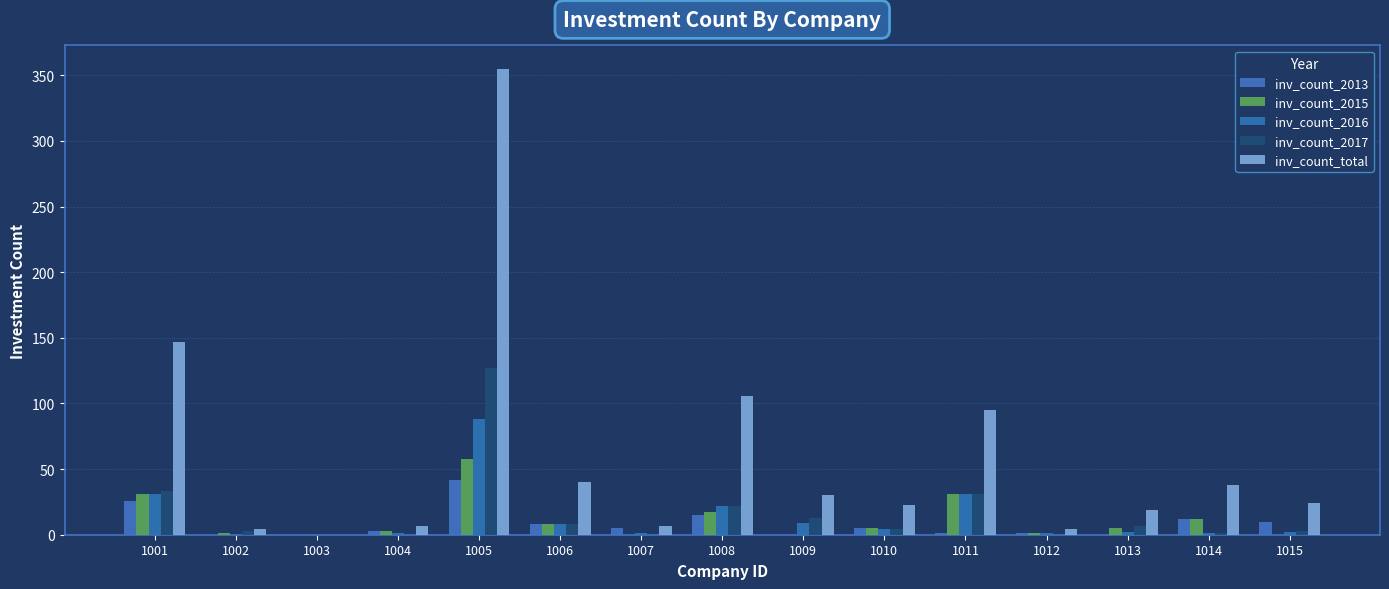

At which label does inv_count_2017 first exceed 4?

1001